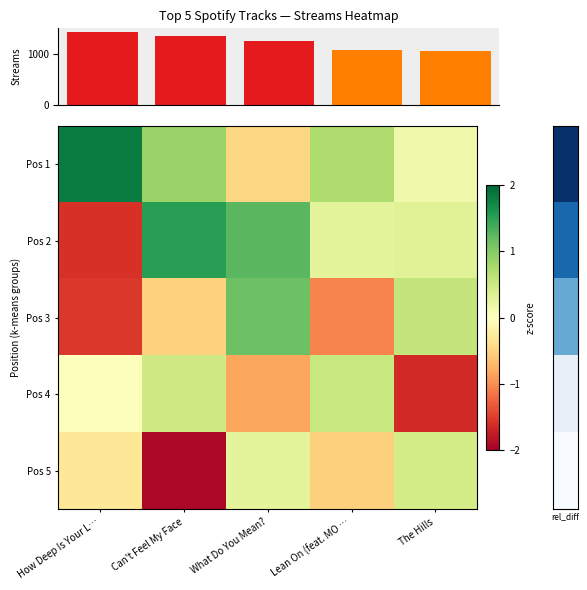

At which label does row_2 reach its peak?

What Do You Mean?